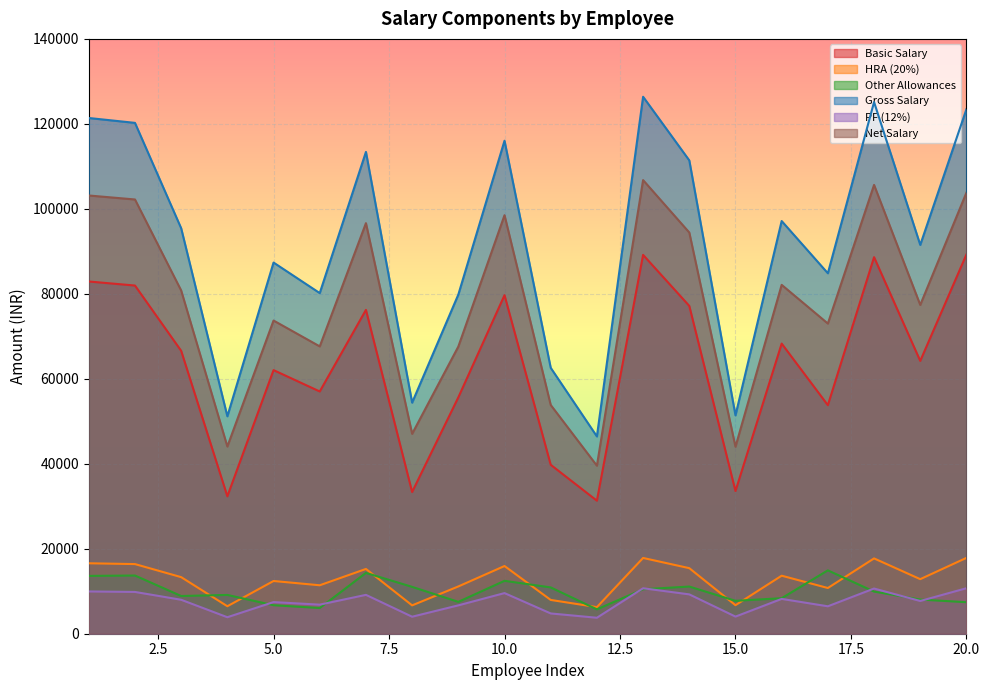

True or false: Net Salary and Gross Salary cross at least once.

False